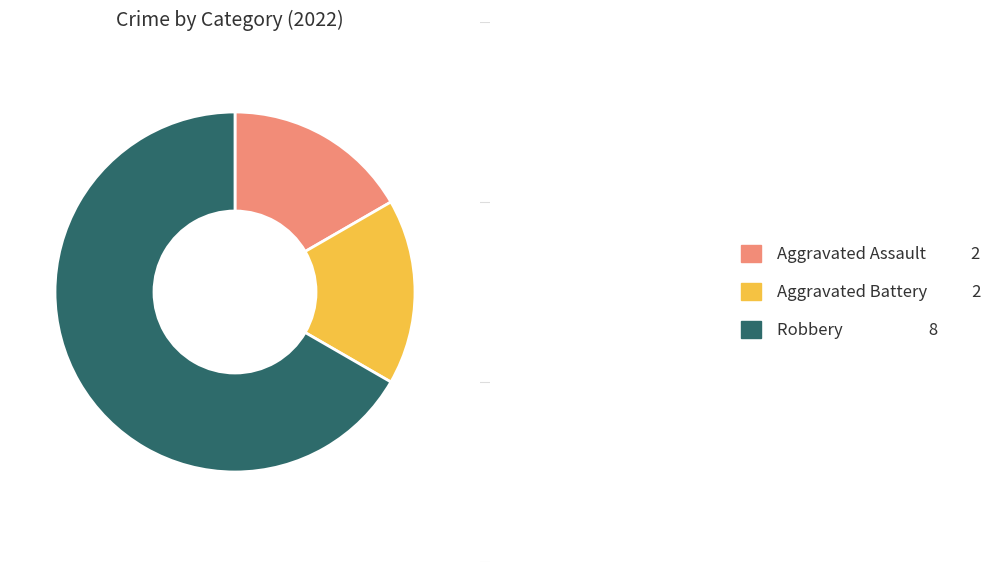

Which slice represents more than half of the pie?

Robbery